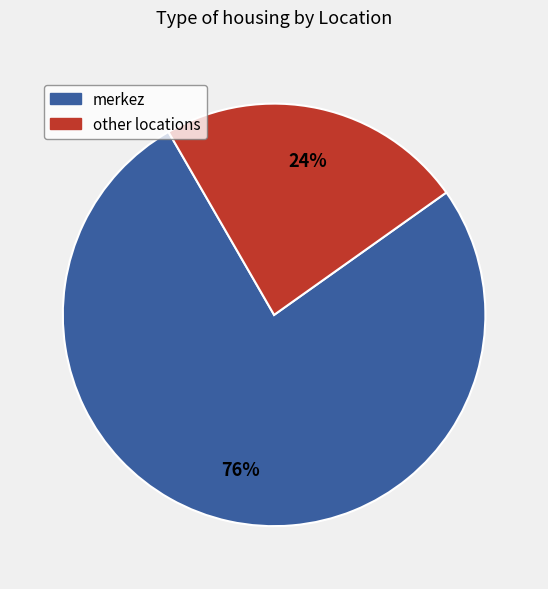

Does any single category account for the majority?

Yes